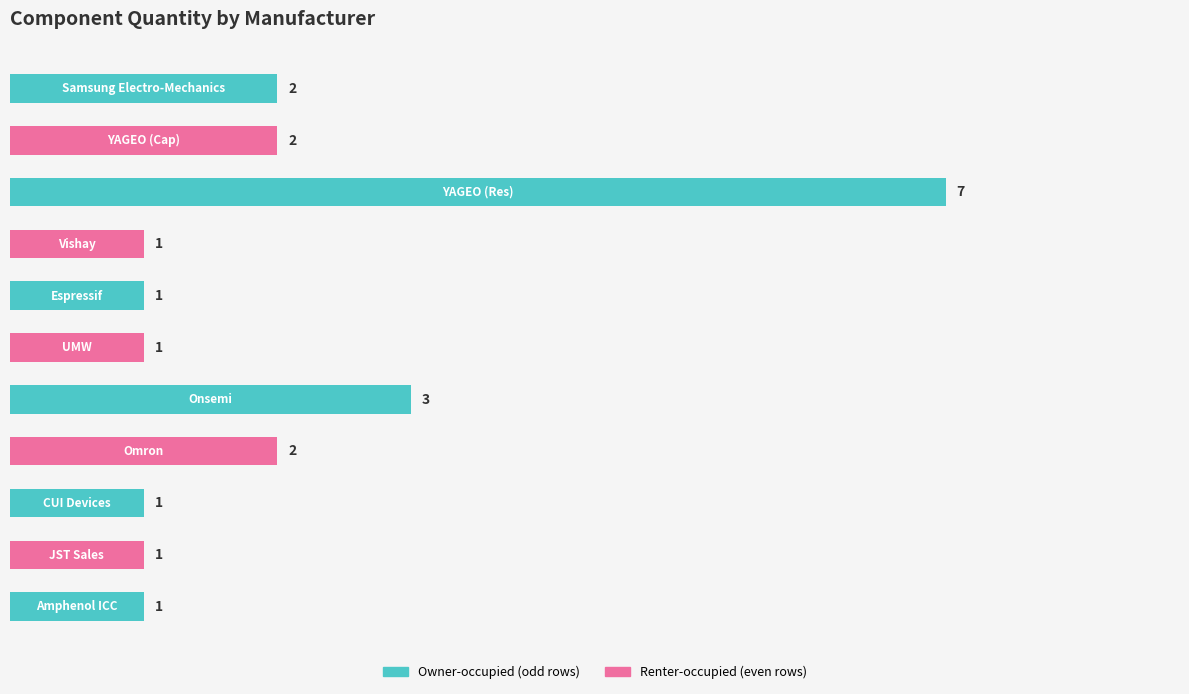

What is the difference between the maximum and minimum values?

6